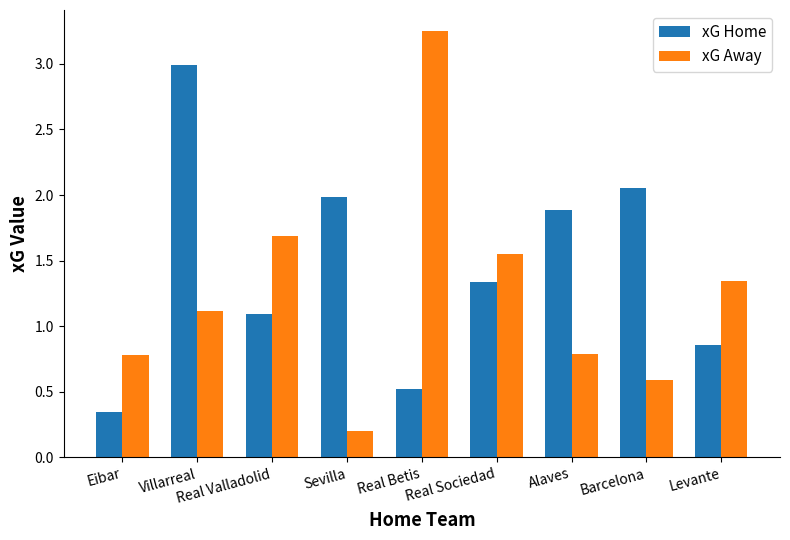

What is the sum of all xG Home values?

13.1